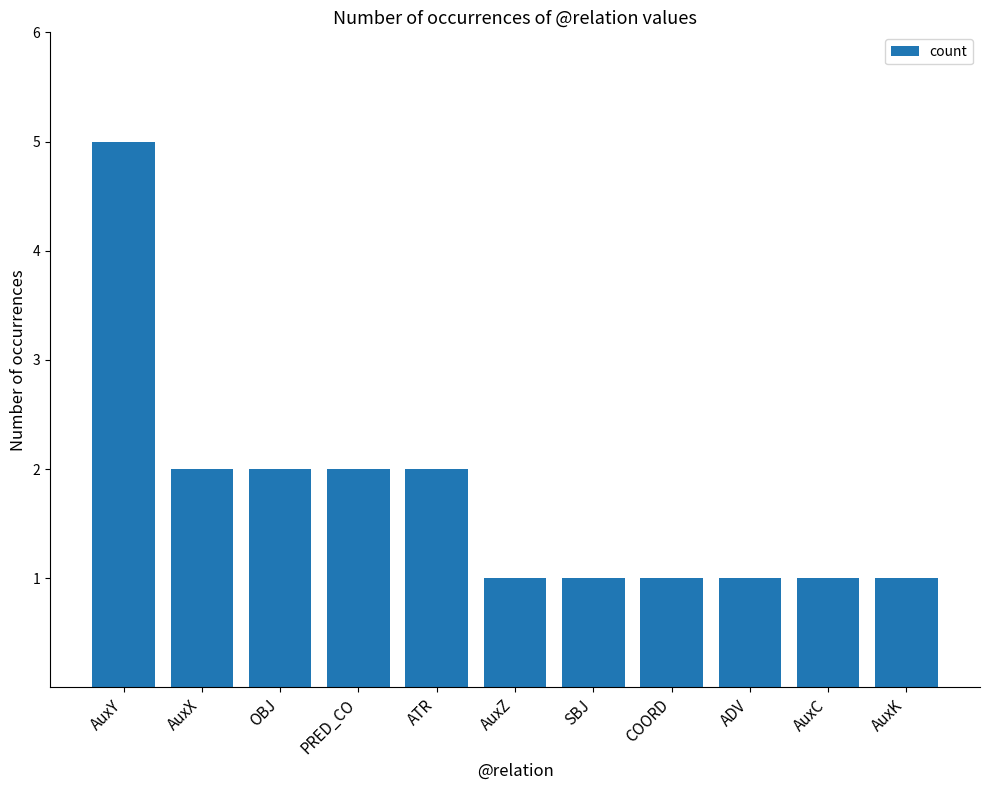

Does the chart contain stacked bars?

No